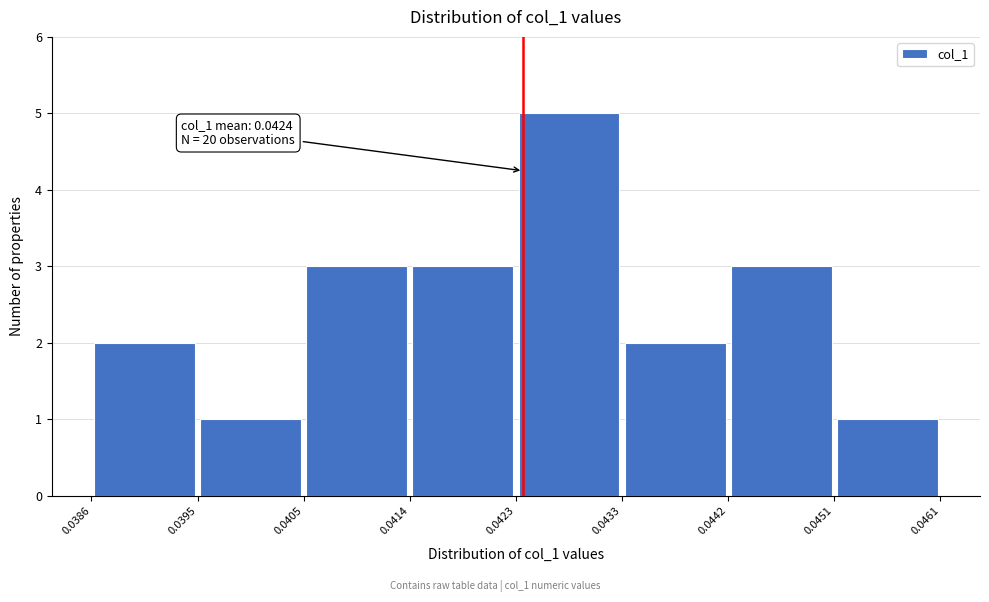

Over which range of the x-axis is the bar tallest?

0.0423 to 0.0433